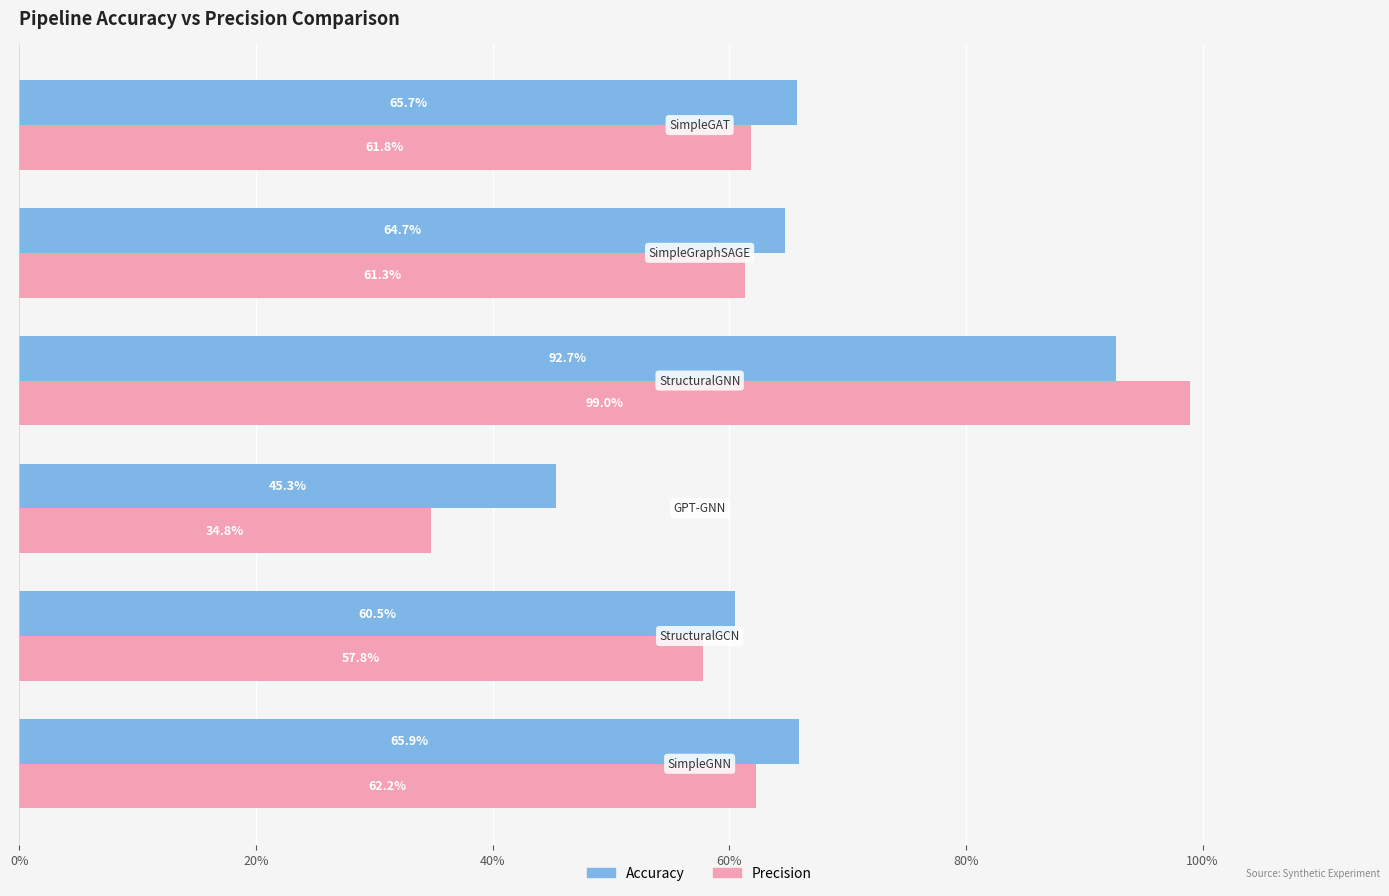

Does the chart contain any negative values?

No